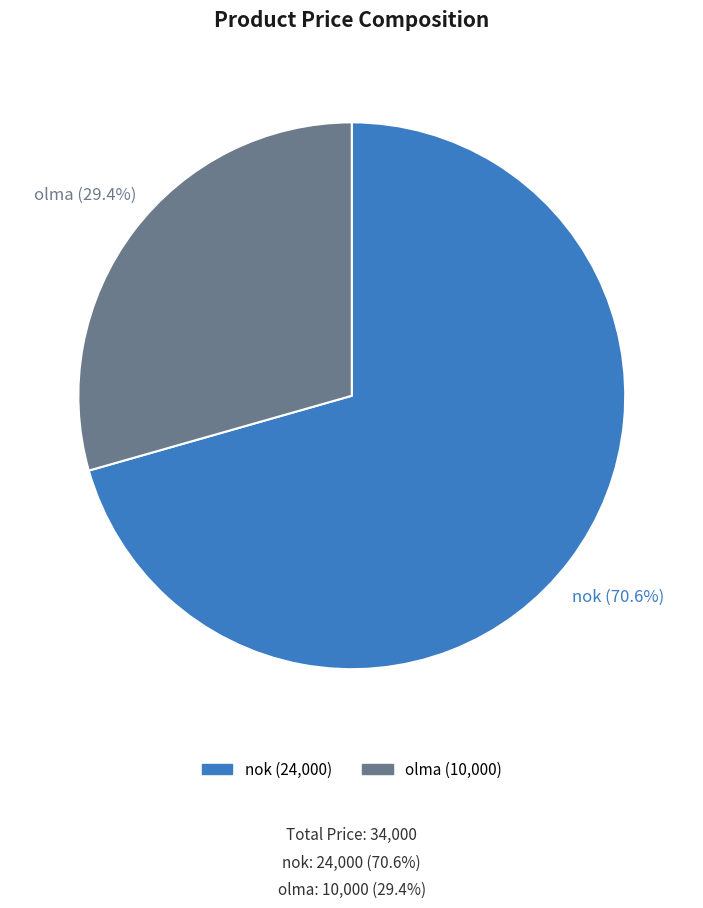

Which slice is the largest?

nok